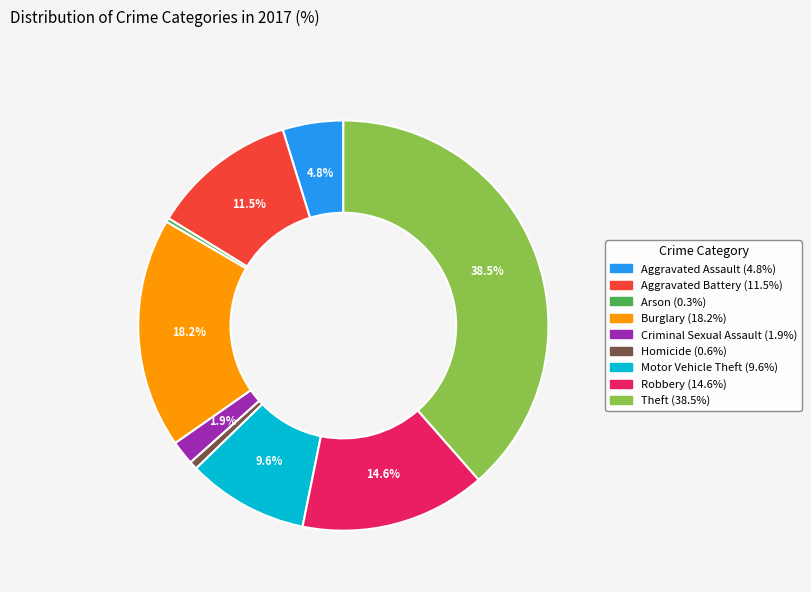

Does Theft represent more than half of the total?

No